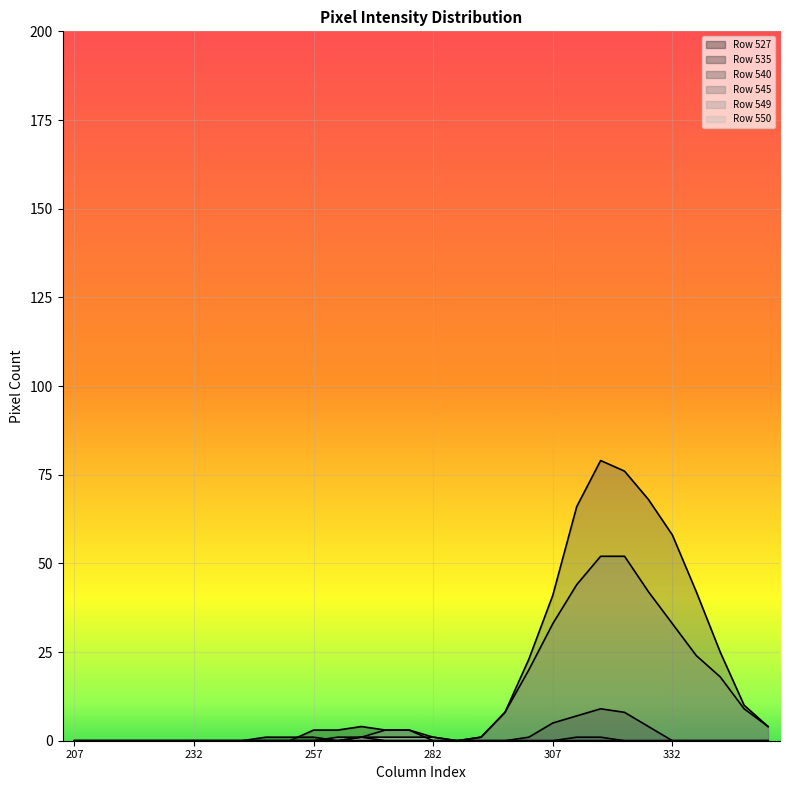

What is the sum of all Row 527 values?

5